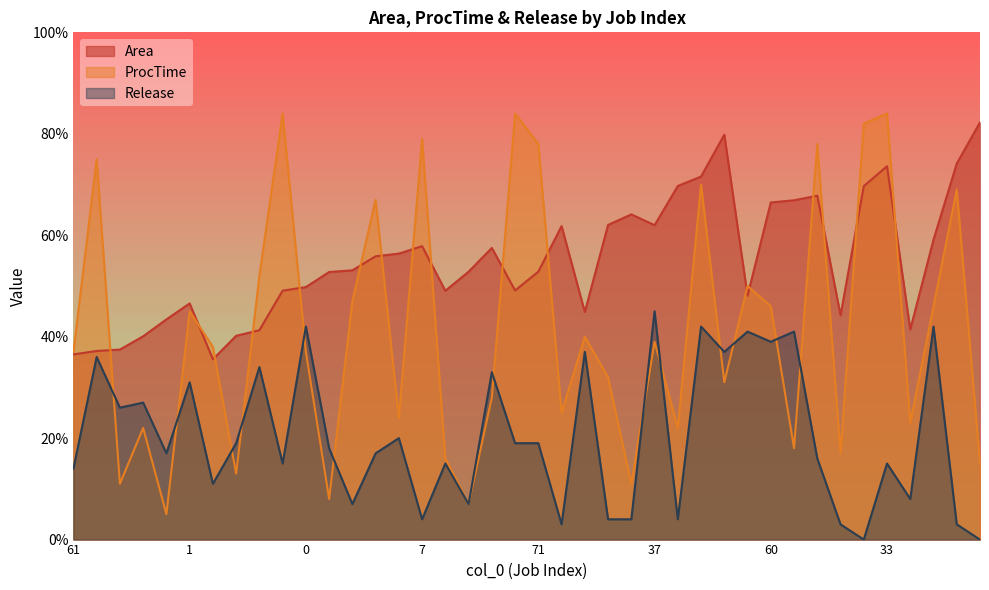

At 35, list the series in order from largest to smallest.

Area, Release, ProcTime